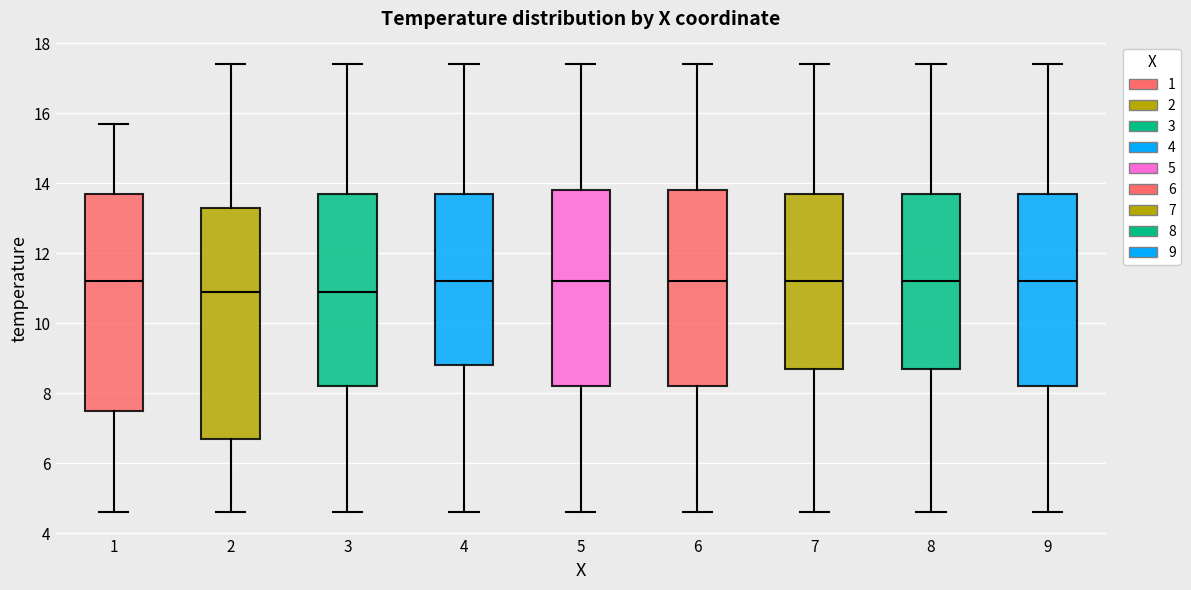

Reading left to right, transcribe this box plot: for each box, give where its median line is, the range the box spans, and where its two whiskers end, as read against the y-axis. The values are not printed on the chart, so give them approximately, as read against the axis.

1: median 11.2, box 7.6 to 13.8, whiskers 4.6 to 15.8
2: median 11.0, box 6.8 to 13.4, whiskers 4.6 to 17.4
3: median 11.0, box 8.2 to 13.8, whiskers 4.6 to 17.4
4: median 11.2, box 8.8 to 13.8, whiskers 4.6 to 17.4
5: median 11.2, box 8.2 to 13.8, whiskers 4.6 to 17.4
6: median 11.2, box 8.2 to 13.8, whiskers 4.6 to 17.4
7: median 11.2, box 8.8 to 13.8, whiskers 4.6 to 17.4
8: median 11.2, box 8.8 to 13.8, whiskers 4.6 to 17.4
9: median 11.2, box 8.2 to 13.8, whiskers 4.6 to 17.4